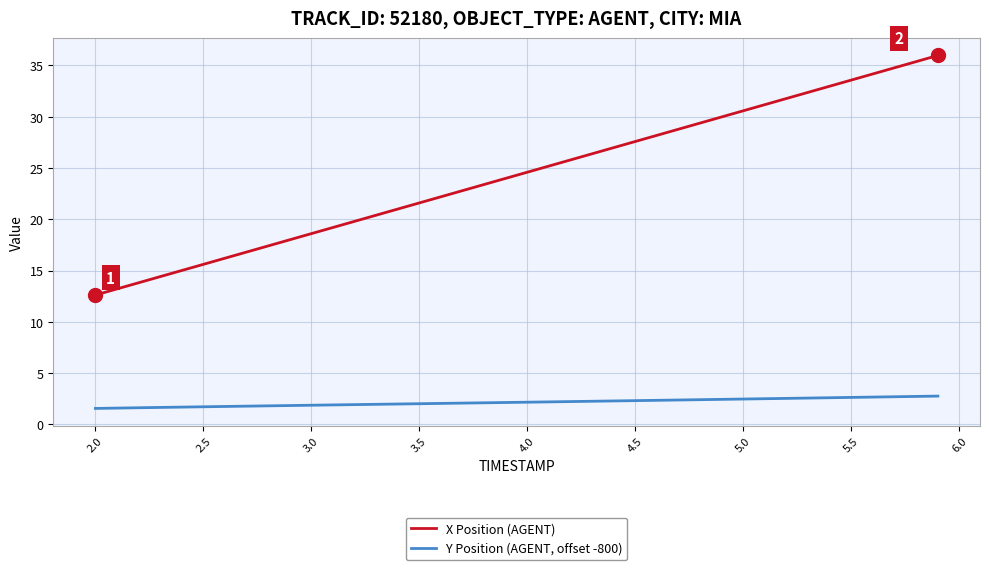

True or false: Y Position (AGENT, offset -800) and X Position (AGENT) intersect in this chart.

False